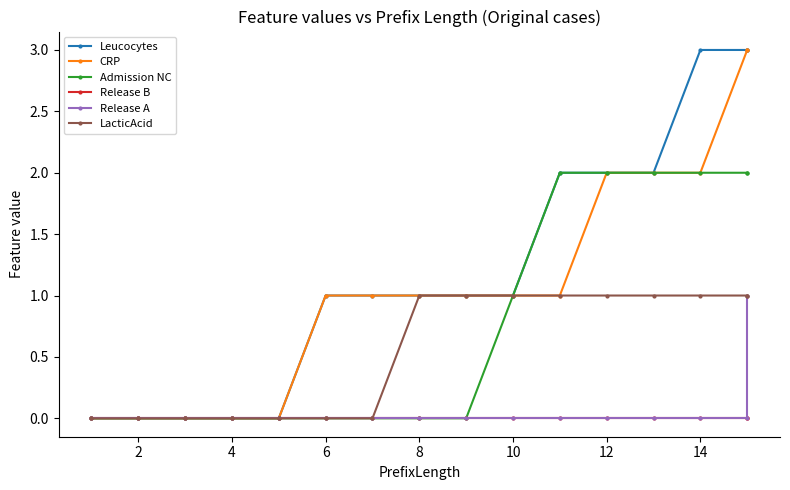

Which has a higher value, 12 or 8?

12